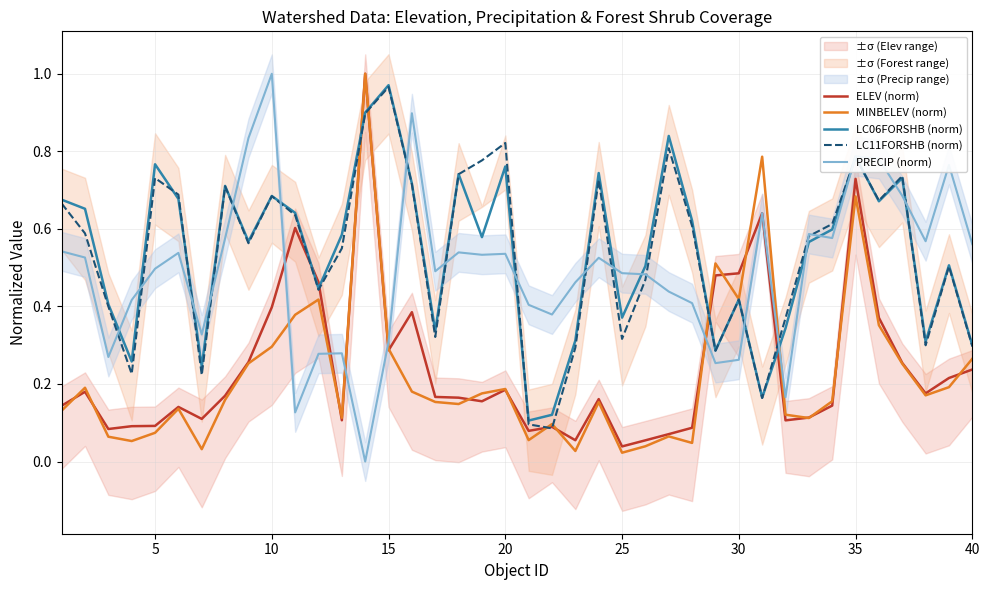

At how many categories does at least one series exceed 0?

40